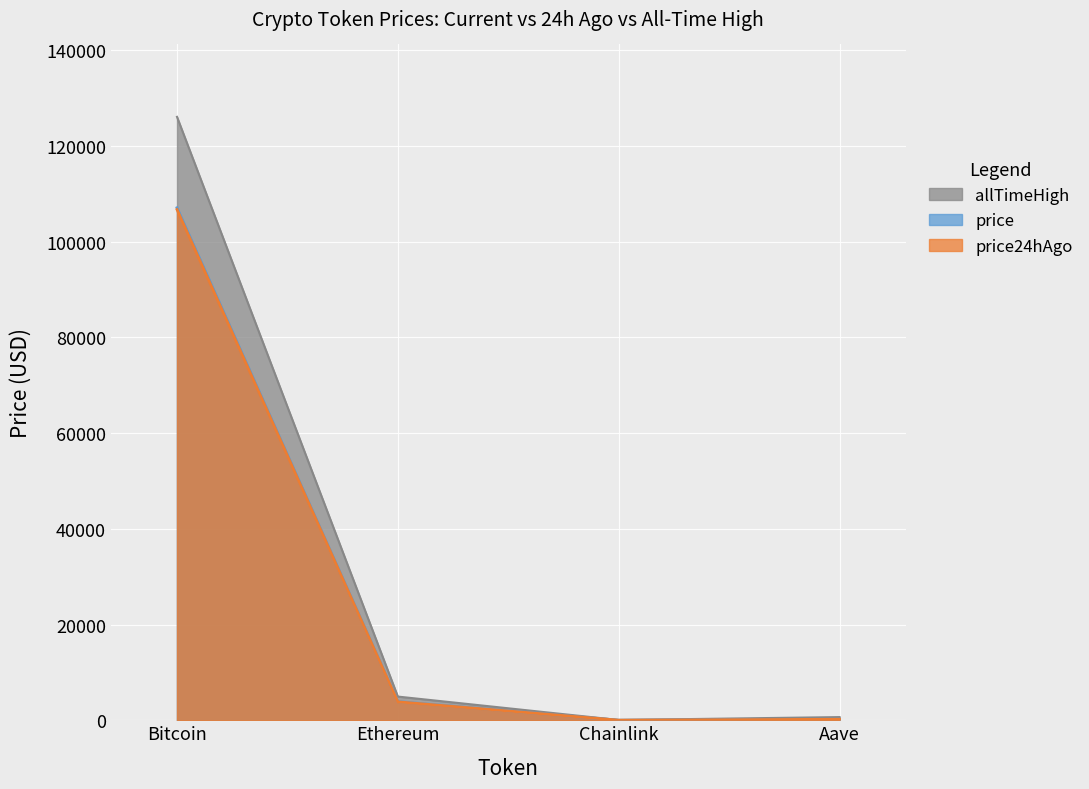

What is the value of the price point at the 4th from the left?

217.2